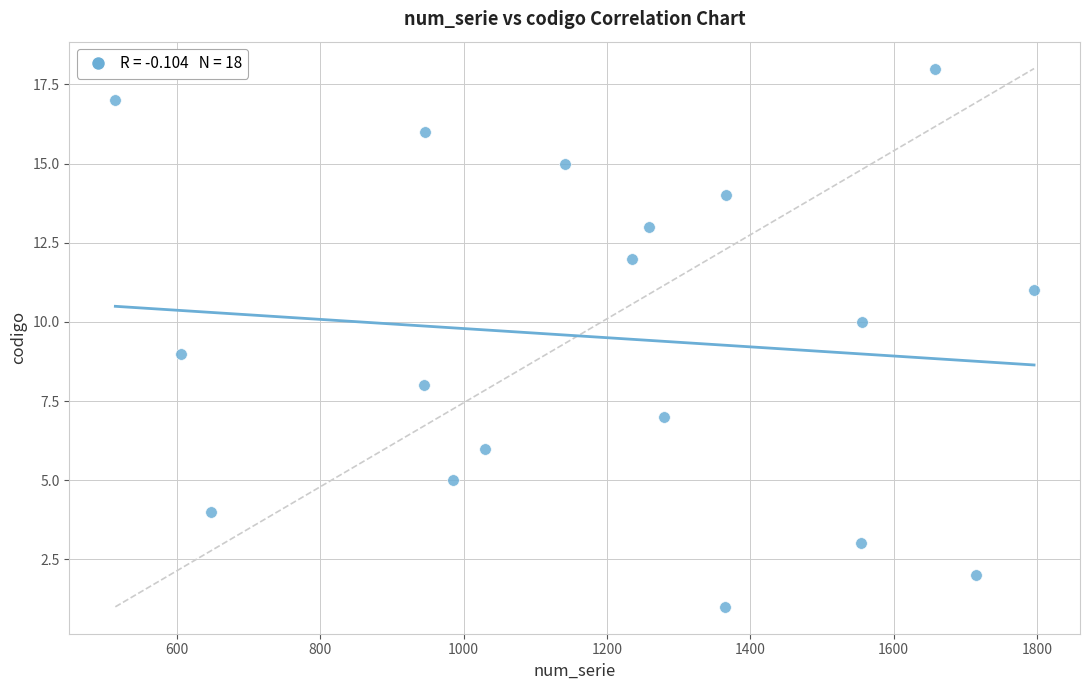

What is the range of Y values (max minus min)?

17